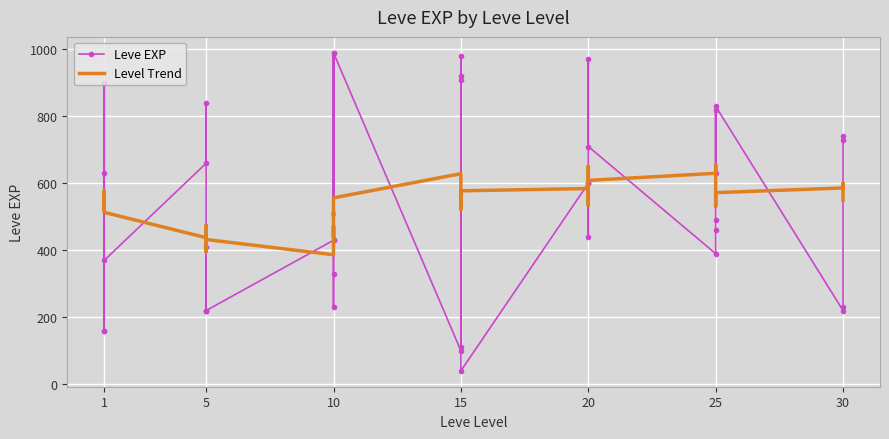

Which series has the widest spread of values?

Leve EXP